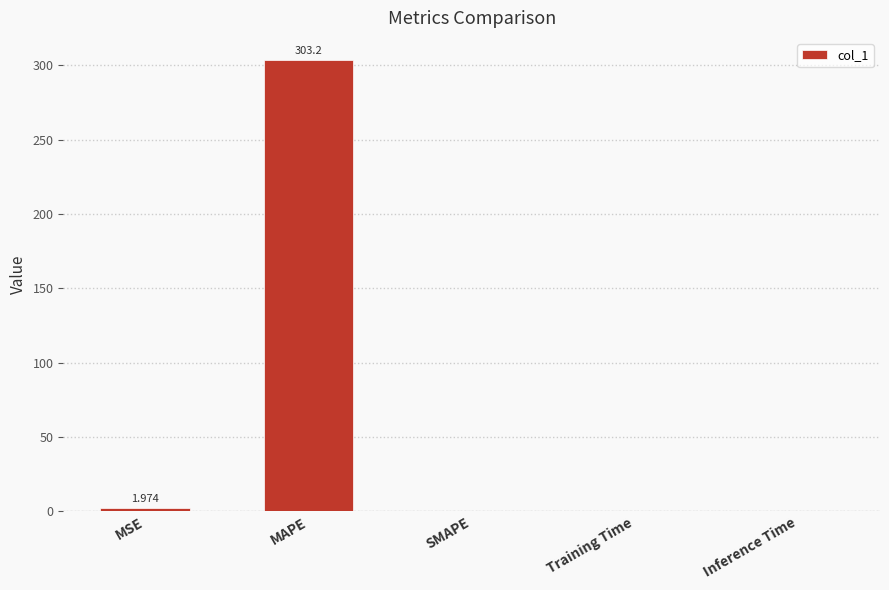

What is the sum of all values?

305.2